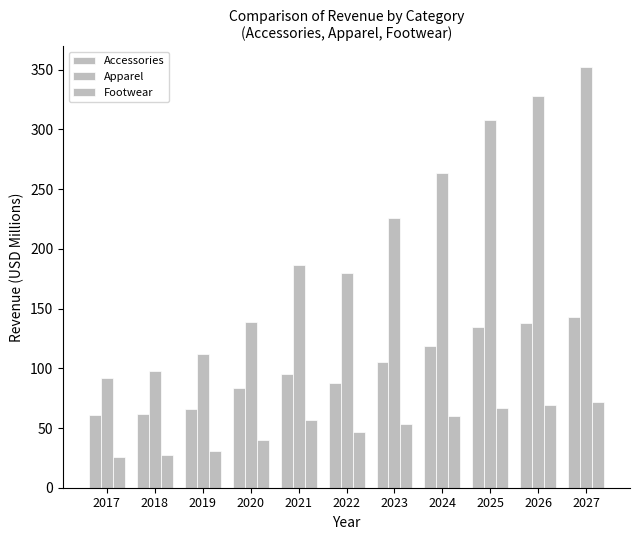

The Accessories series shows 224.2 at 2025. True or false?

False